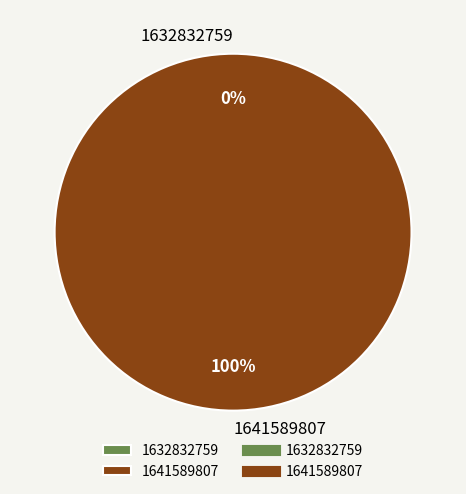

Between 1641589807 and 1632832759, which is larger?

1641589807